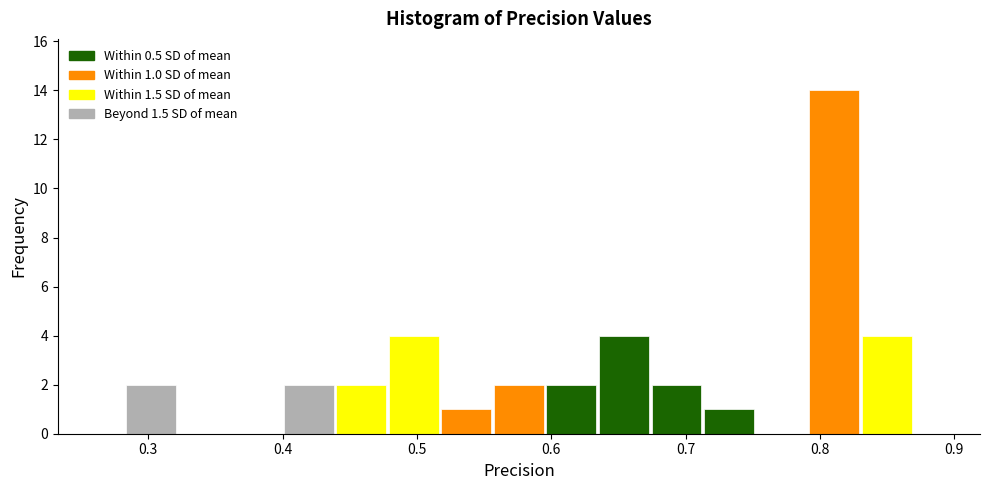

Read against the x-axis, roughly where is the centre of the tallest bar?

0.81